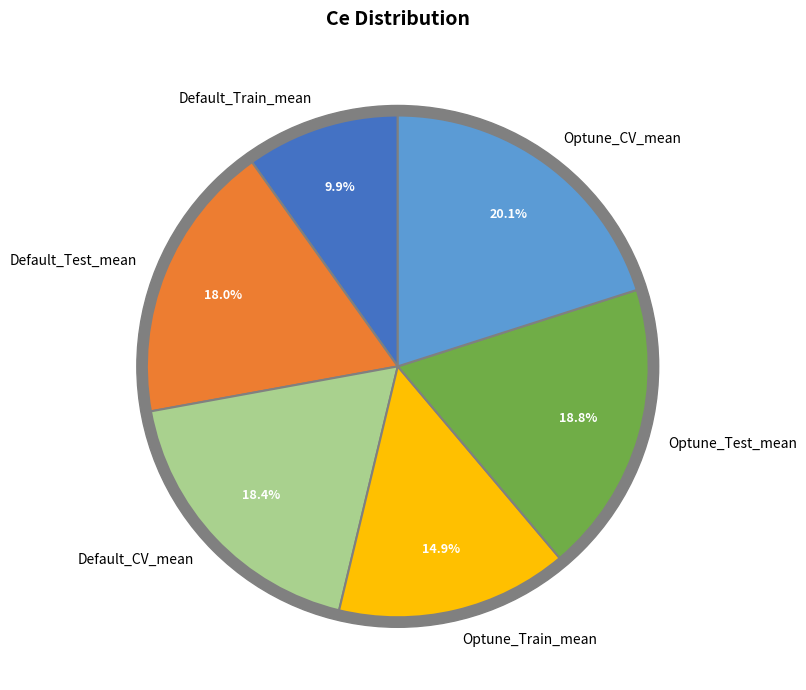

What percentage is NOT represented by Default_CV_mean?

81.6%